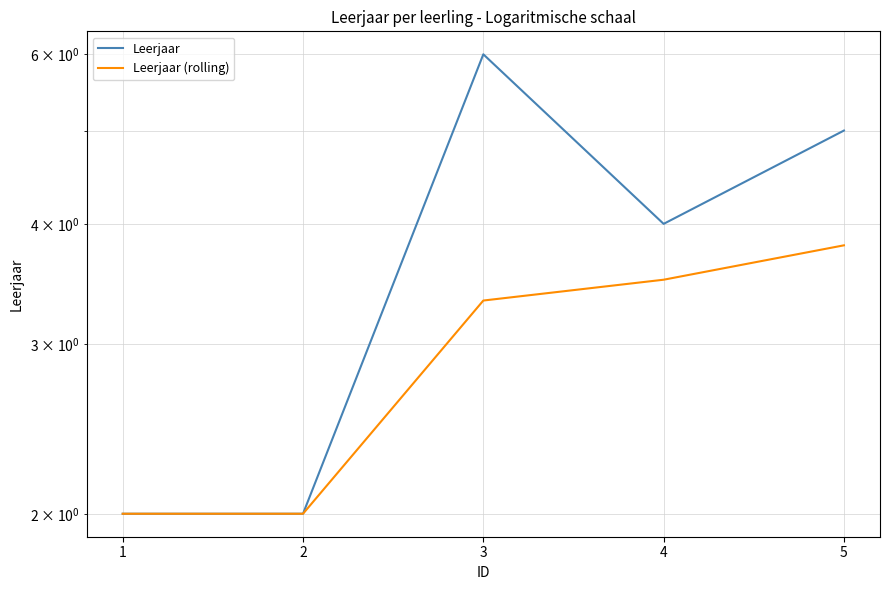

In Leerjaar, how many points are lower than both neighbors (excluding endpoints)?

1